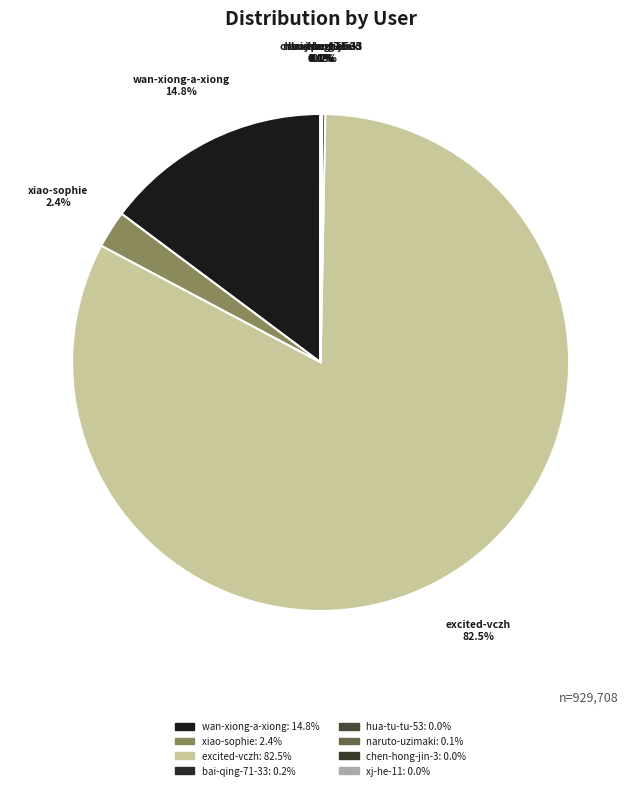

What percentage do excited-vczh and xiao-sophie together represent?

84.9%